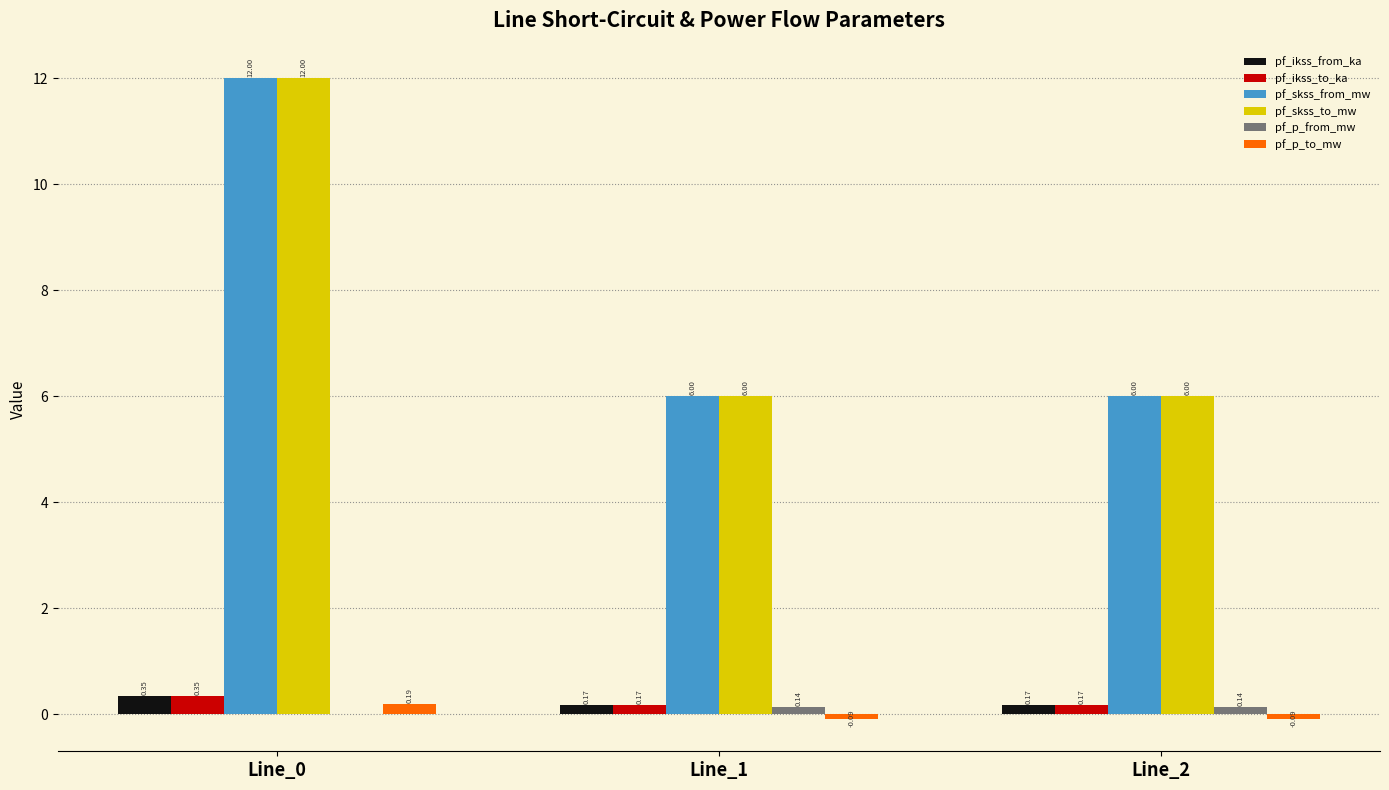

What are all the series names shown in the legend?

pf_ikss_from_ka, pf_ikss_to_ka, pf_skss_from_mw, pf_skss_to_mw, pf_p_from_mw, pf_p_to_mw